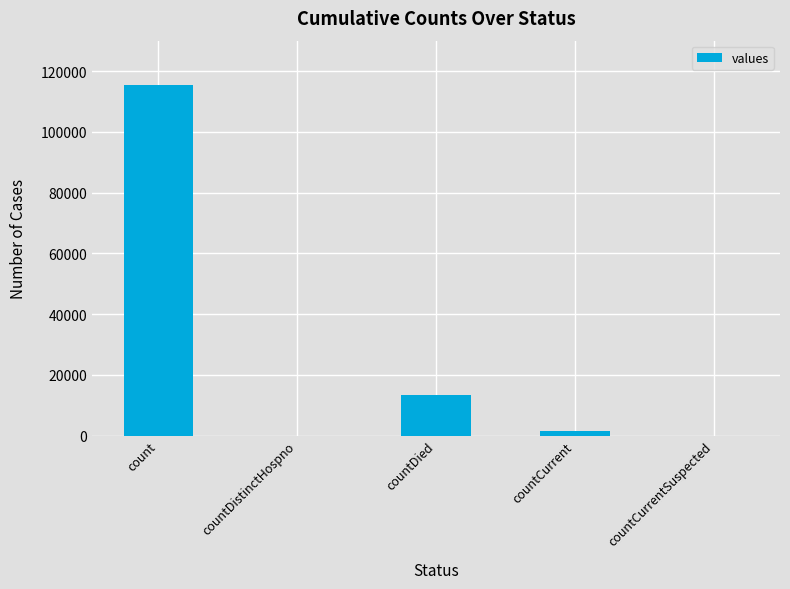

Which has a higher value, countDistinctHospno or count?

count